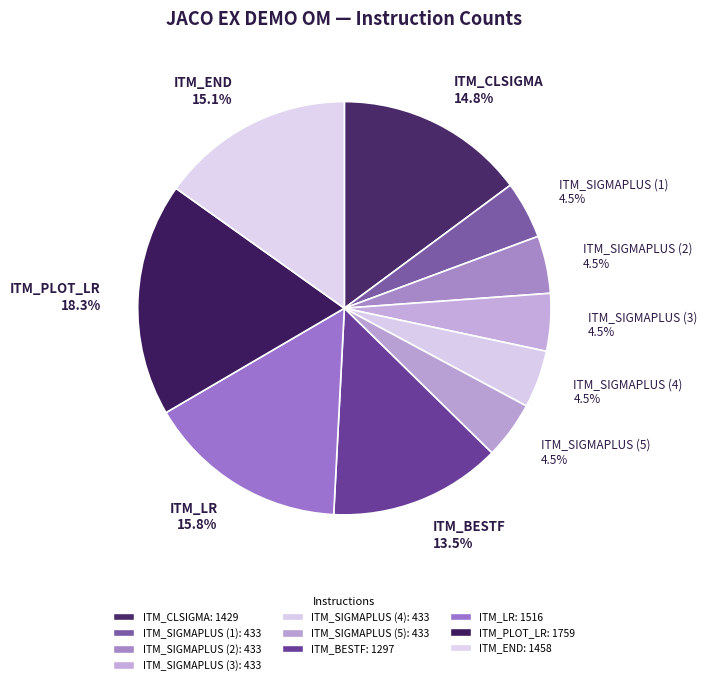

What portion of the pie excludes ITM_PLOT_LR 18.3%?

81.7%